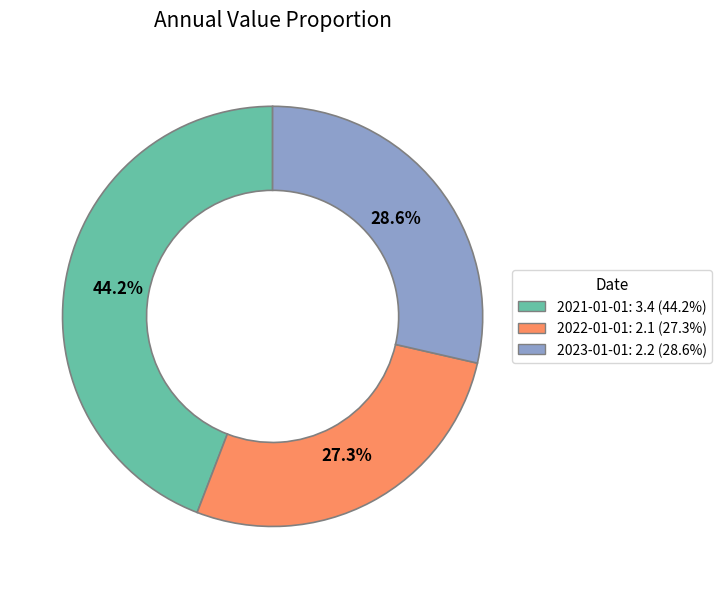

What is the ratio of the value at 2021-01-01 to the value at 2023-01-01?

1.5